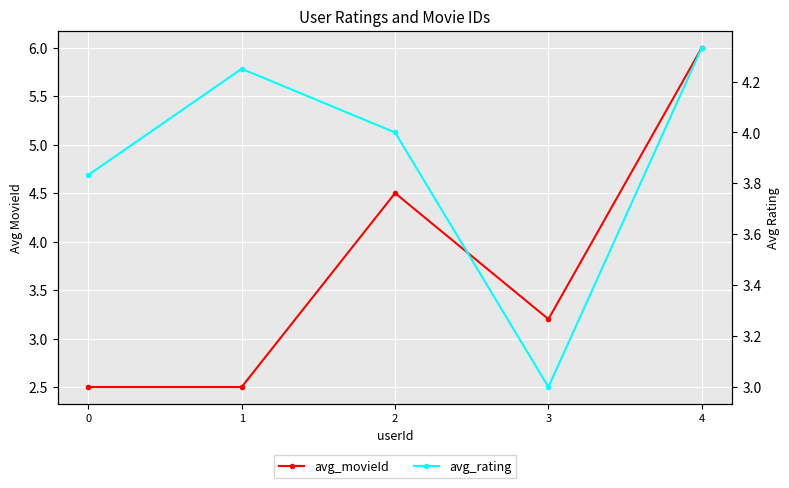

List the labels in order of avg_movieId value, smallest first.

0, 1, 3, 2, 4